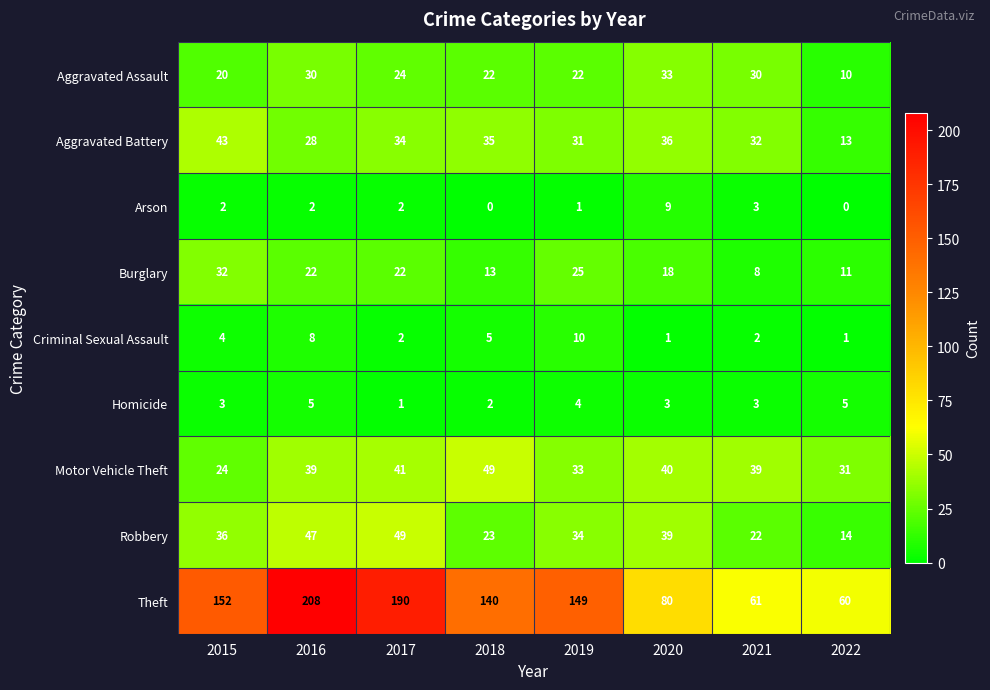

Count the Arson values in the range 1 to 3.

5